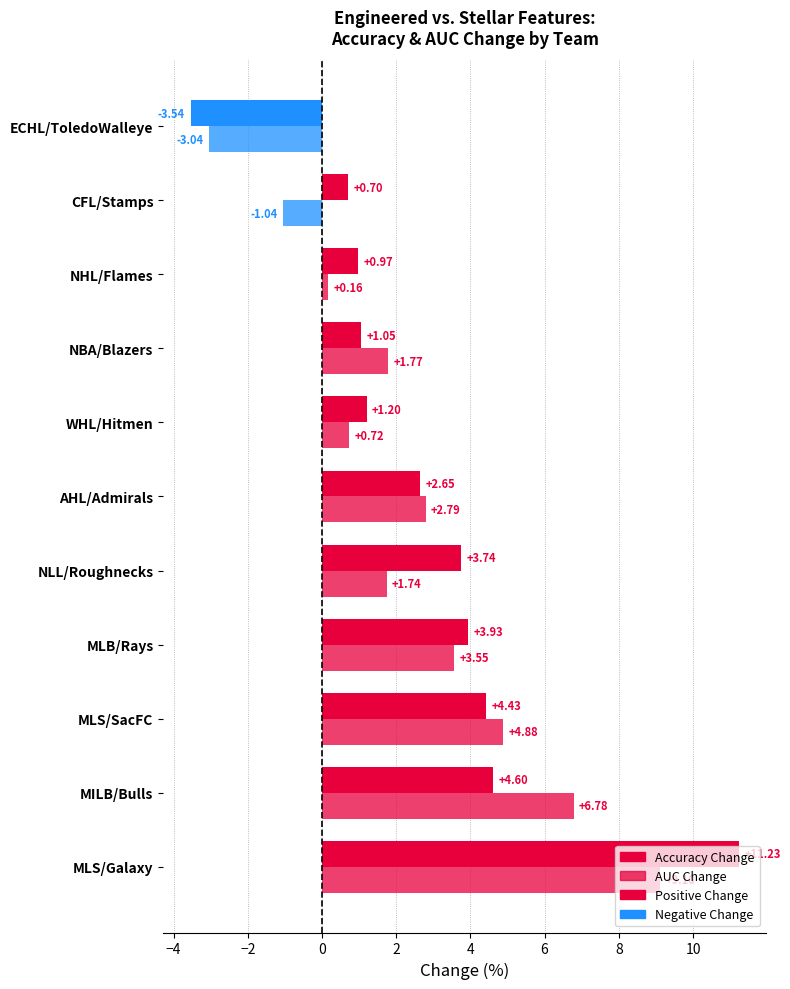

True or false: AUC Change (%) has a value of 0.7 at WHL/Hitmen.

True